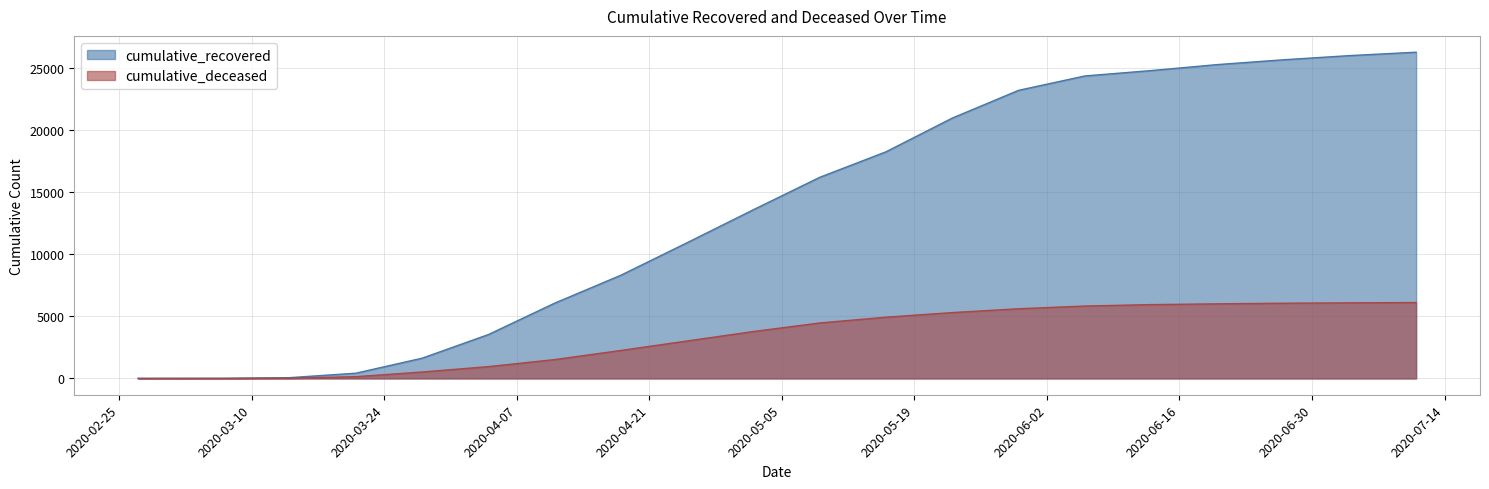

Does the chart display data point markers on the line(s)?

No